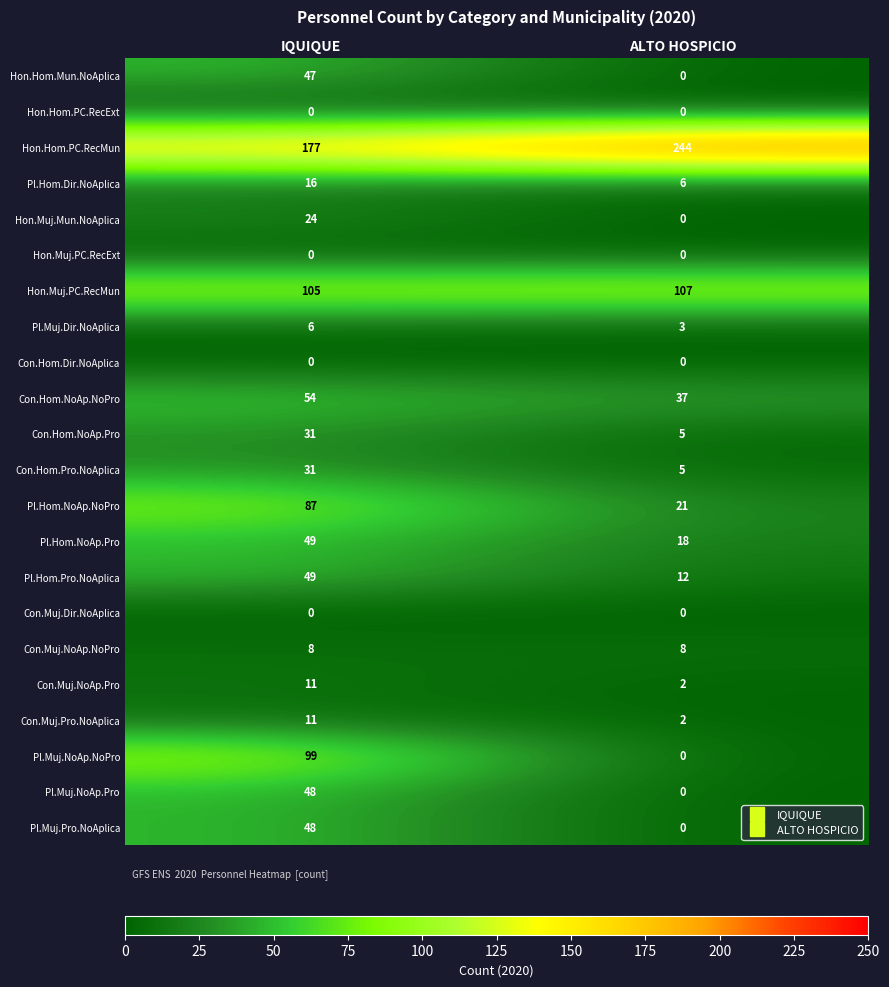

Which series changed the most between IQUIQUE and ALTO HOSPICIO?

Pl.Muj.NoAp.NoPro